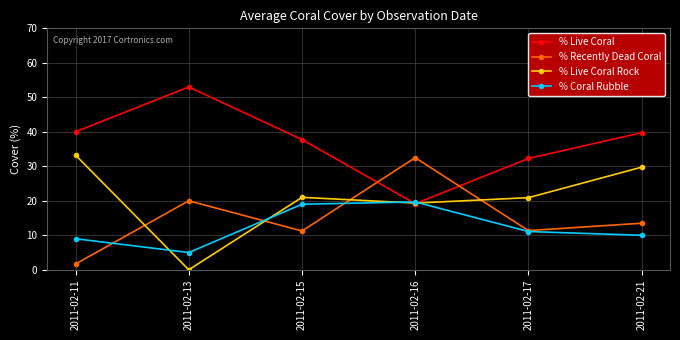

At which category is the sum across all series the highest?

2011-02-21